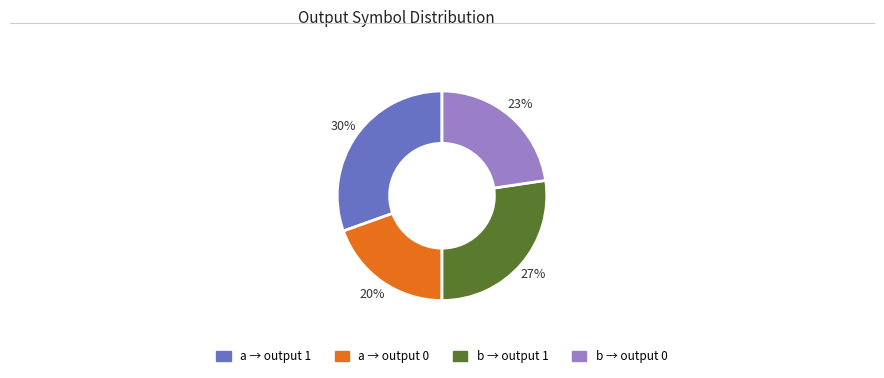

Does any single category account for the majority?

No